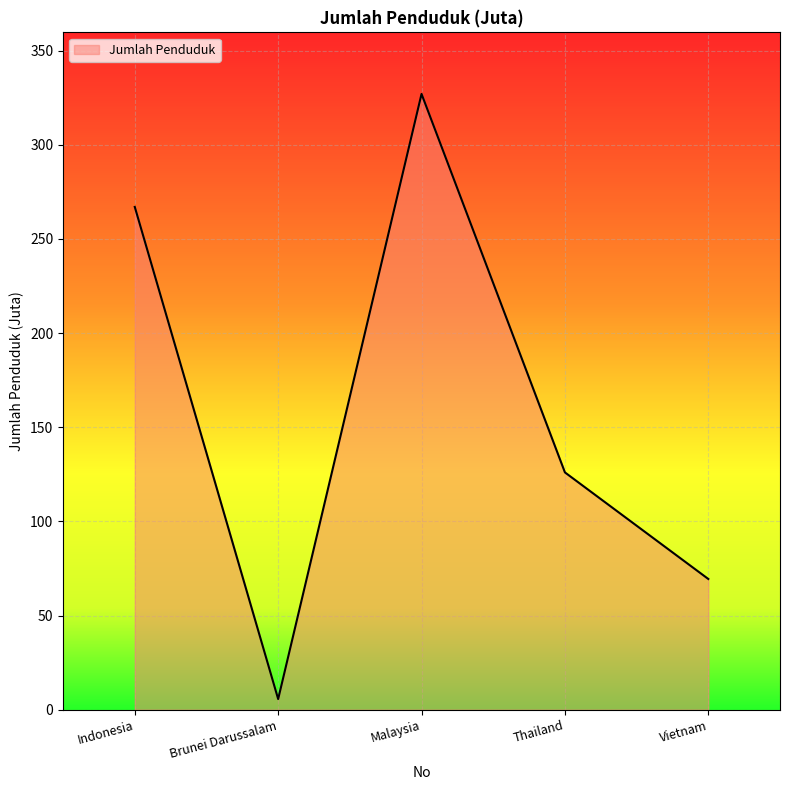

Reading left to right, transcribe all the data shown in this chart.

267.0	5.6	327.0	126.0	69.4